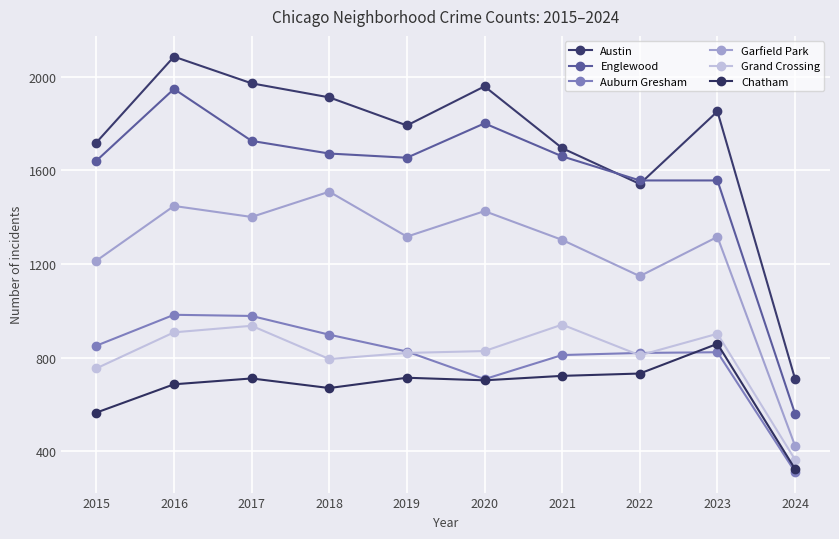

Where is the first local maximum for Auburn Gresham?

2016